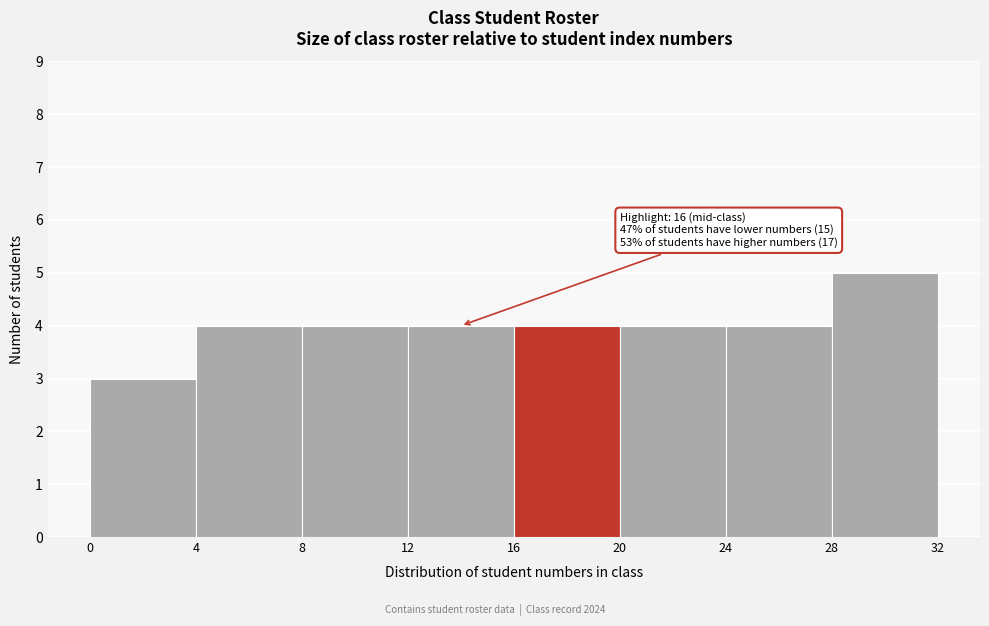

Which range on the x-axis has the tallest bar?

28 to 32